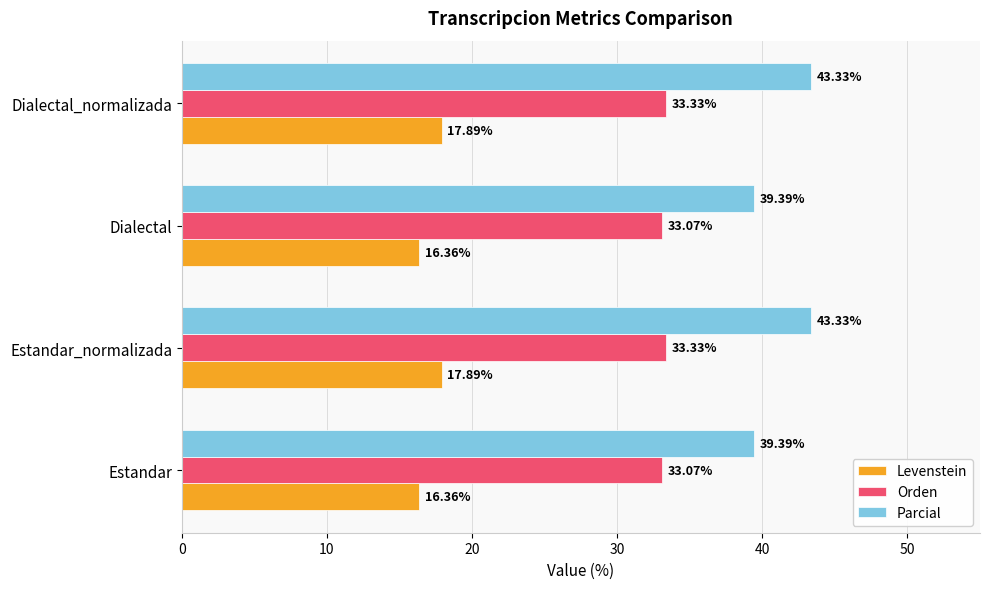

Rank the series by their maximum value, from lowest to highest.

Levenstein, Orden, Parcial